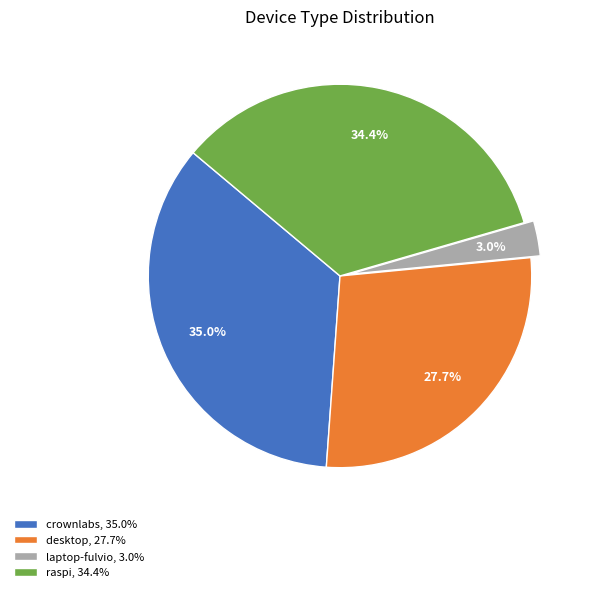

Is there a majority slice in this chart?

No